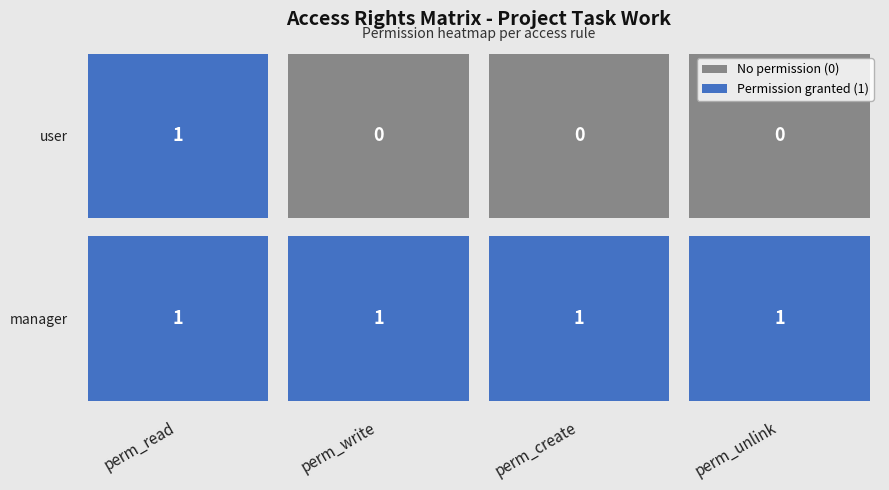

How many data points does each series have?

4